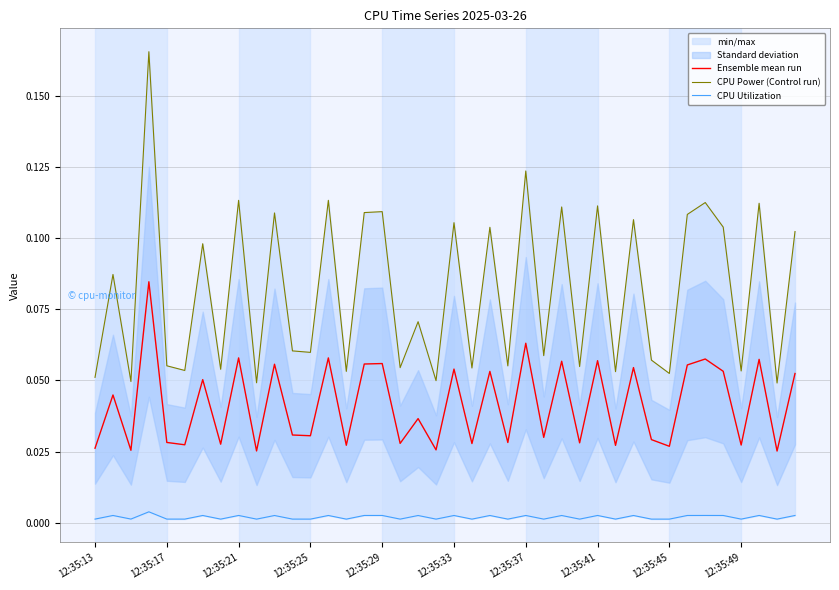

What is the sum of the CPU Power (Control run) values at 12:35:37 and 23?

0.2